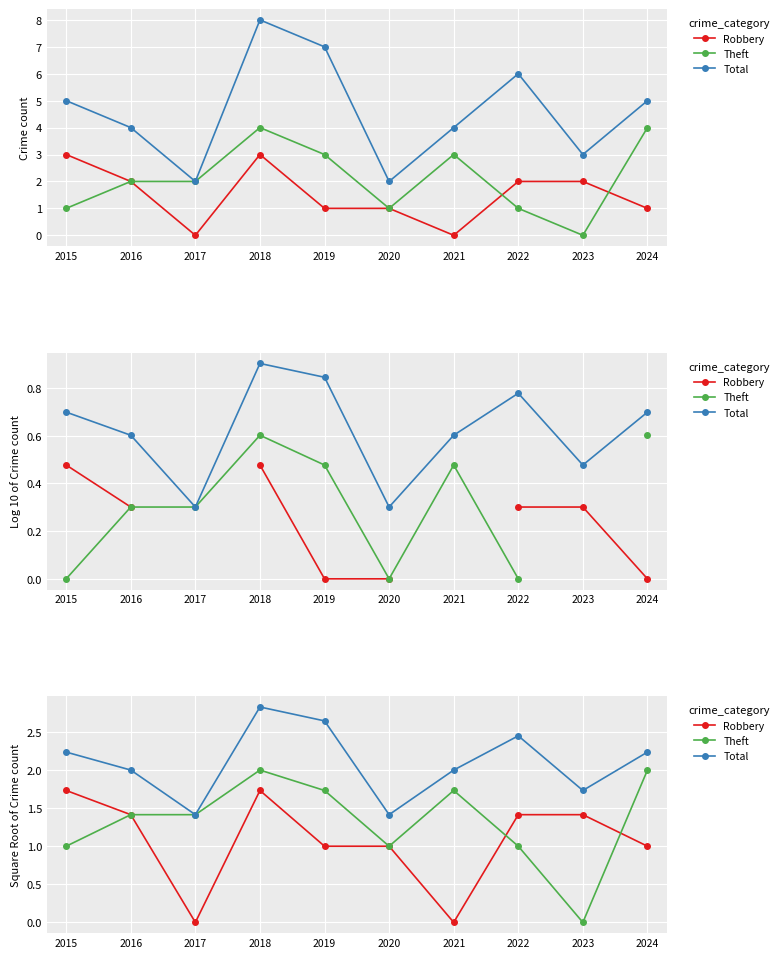

What is the approximate value of Robbery at 2019?

1.0